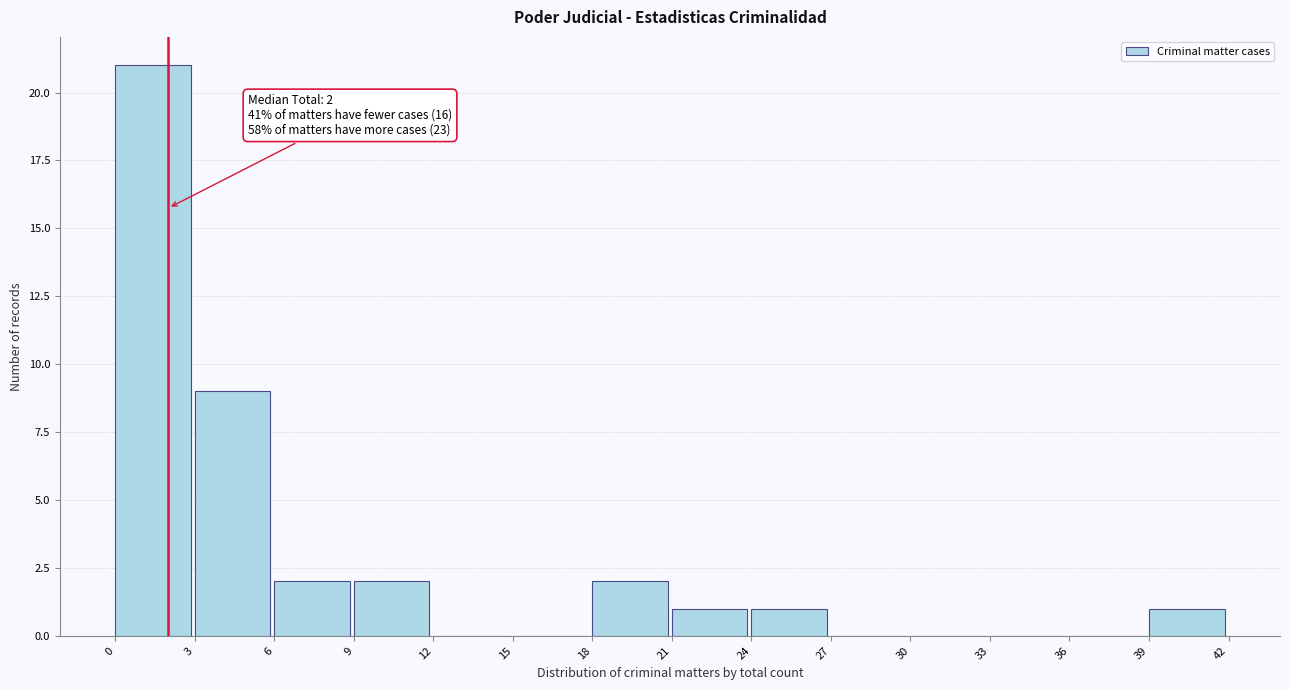

Over which range of the x-axis is the bar tallest?

0 to 3